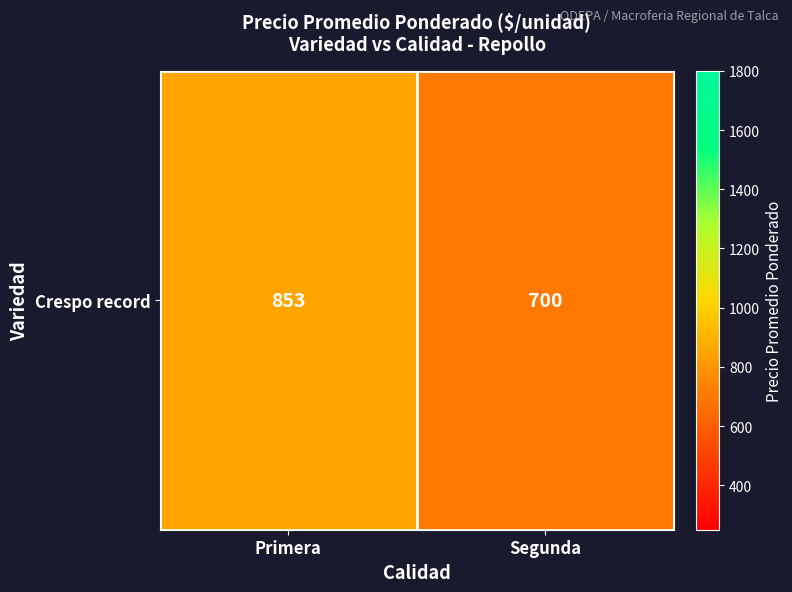

Where is the data nearest to the value 776?

Segunda